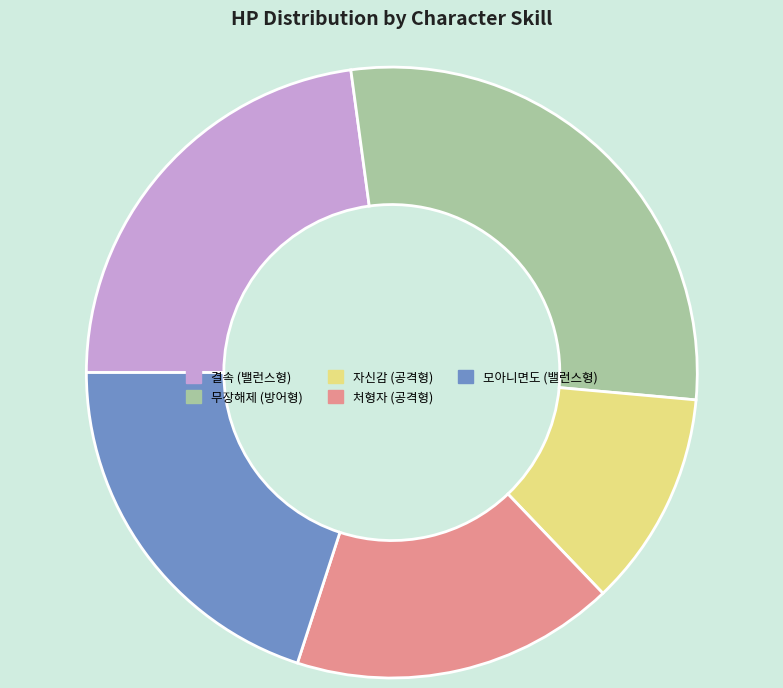

What is the ratio of the value at 자신감 (공격형) to the value at 결속 (밸런스형)?

0.5